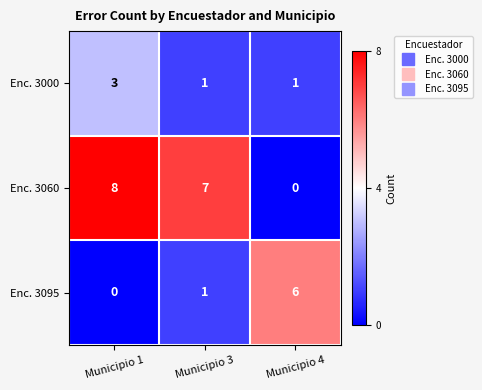

Count the number of categories in the chart.

3